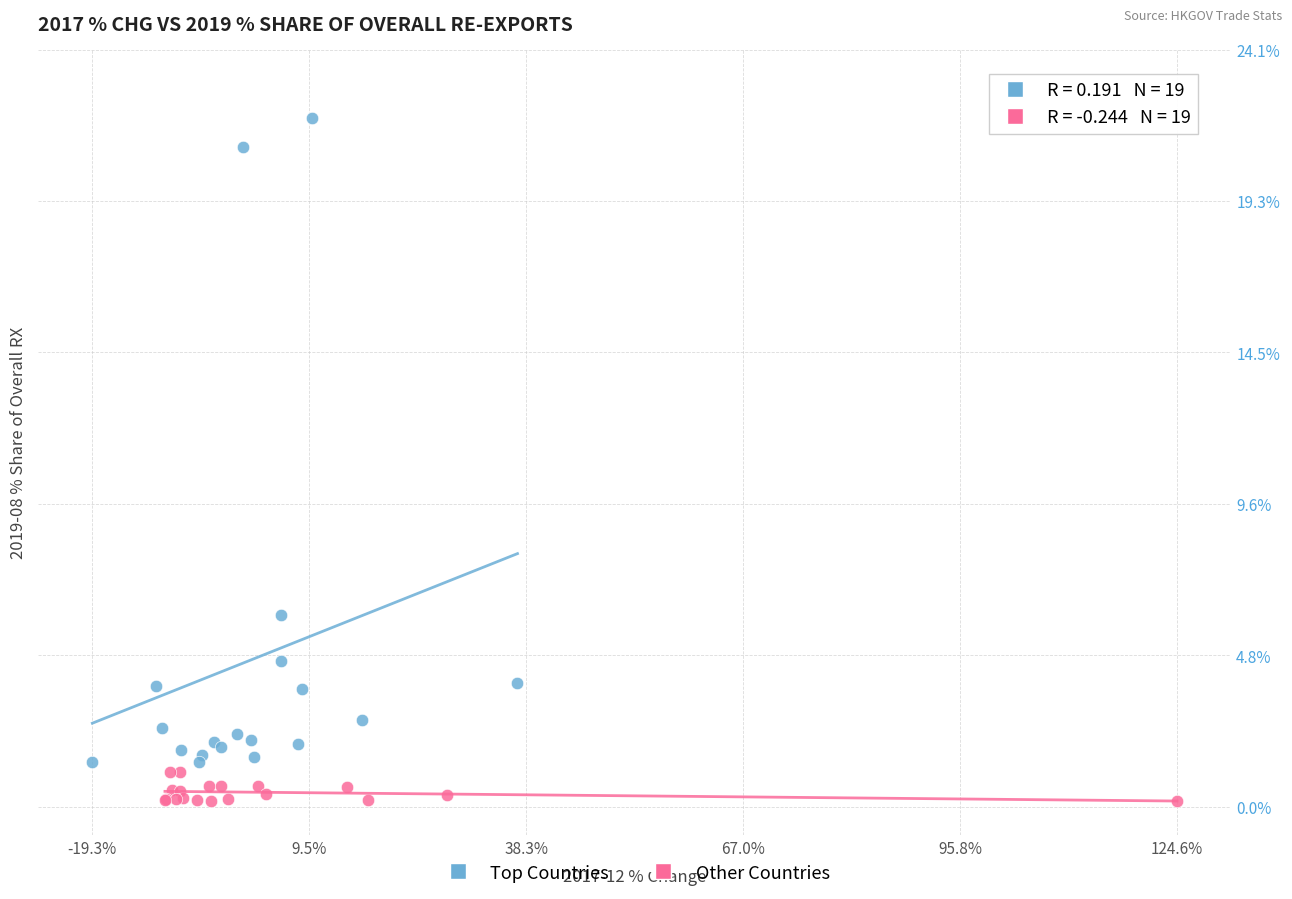

Which series reaches the minimum Y coordinate?

Other Countries